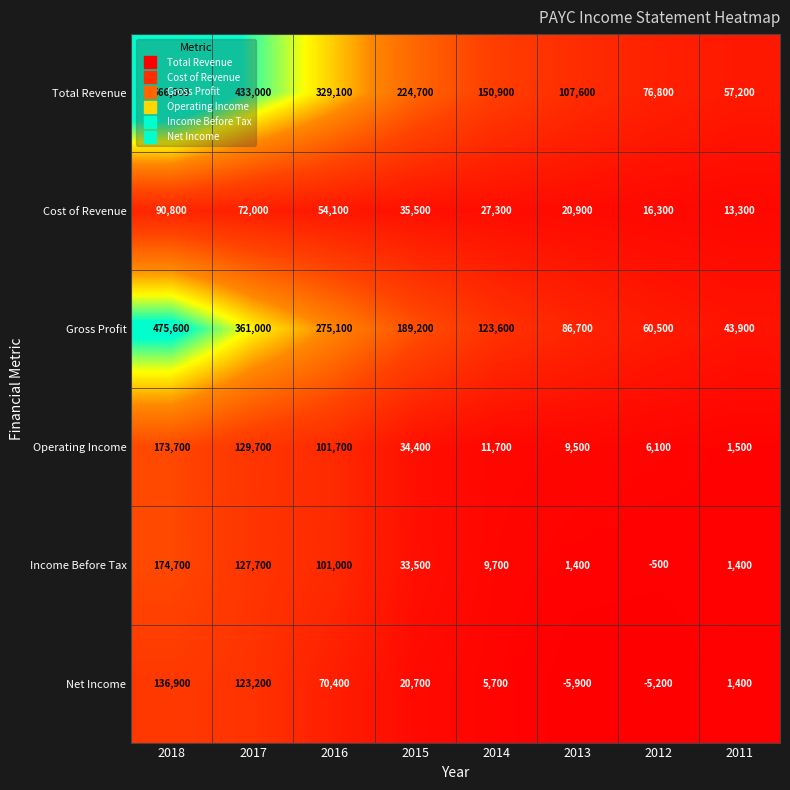

Is it true that Gross Profit equals 86700 at 2013?

True